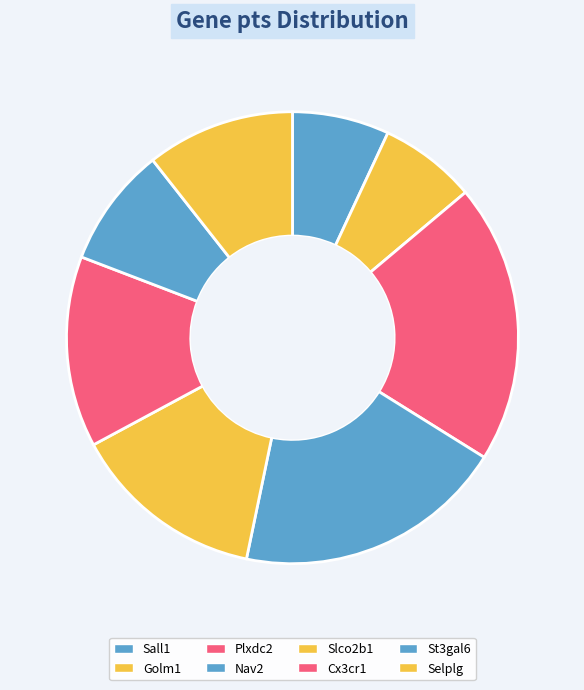

Is it true that Golm1 is 1% of the pie?

False